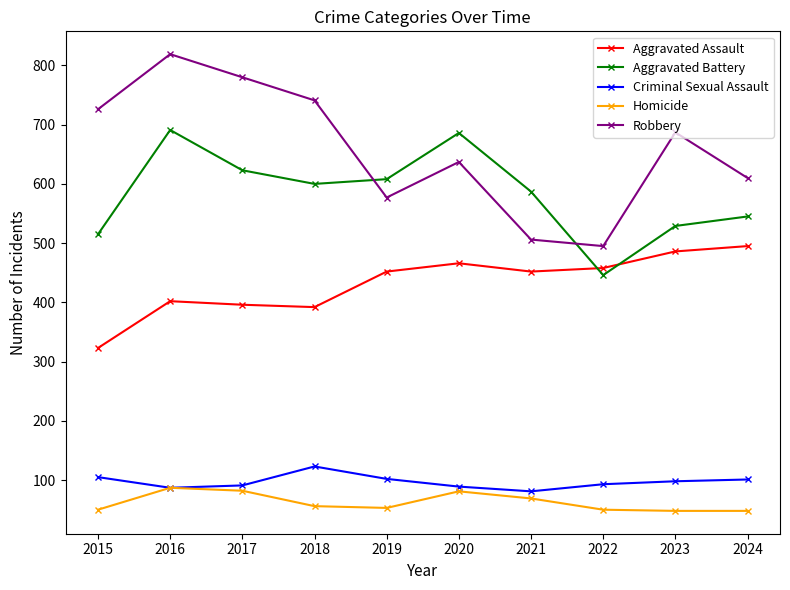

What is the difference between the maximum and minimum values in the Robbery series?

324